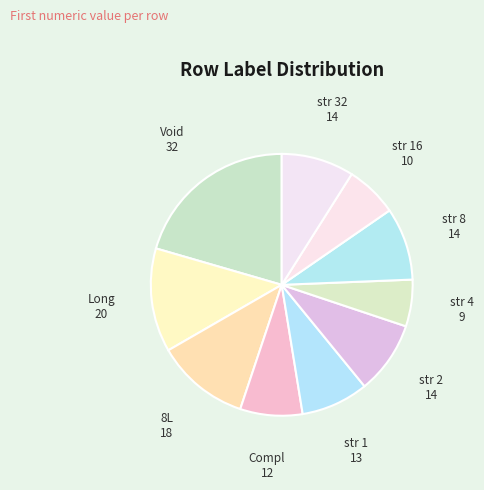

Is there any slice that represents more than half of the pie?

No